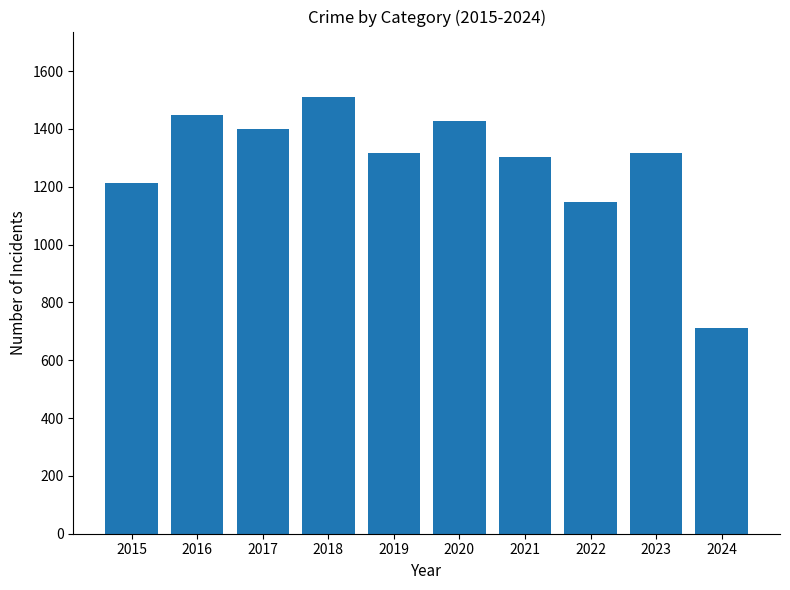

The value at 2024 is 152. True or false?

False